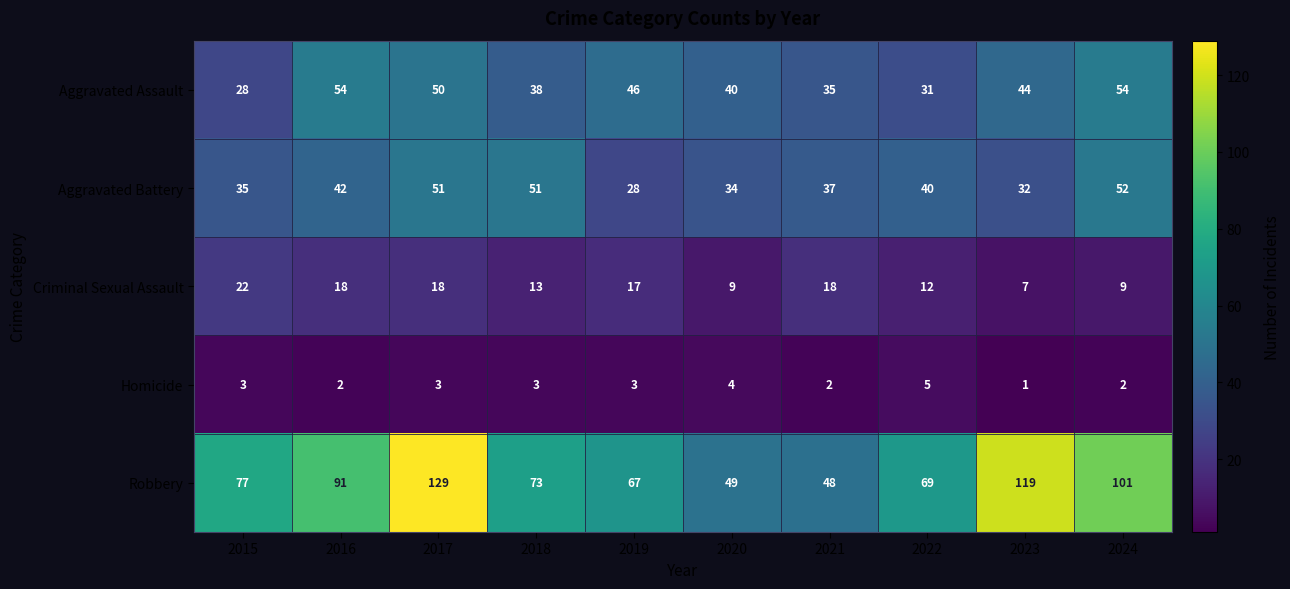

What is the average value of the Homicide series?

3